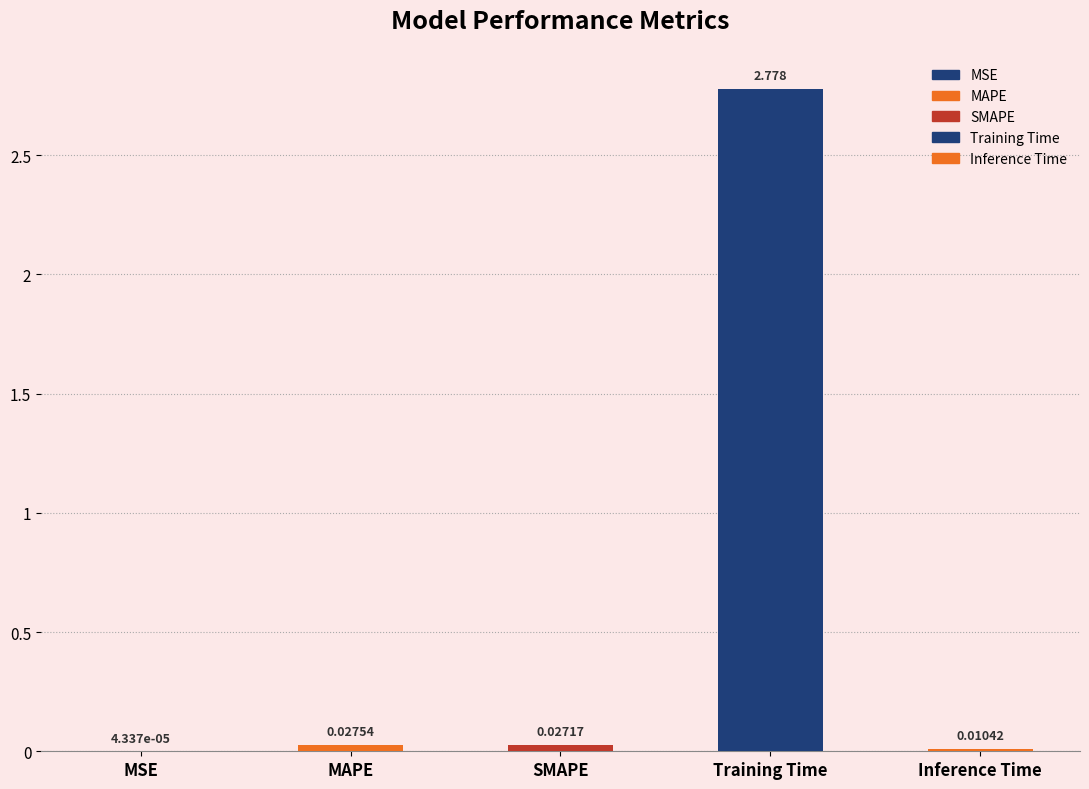

At which category does the chart reach its peak across all series?

Training Time